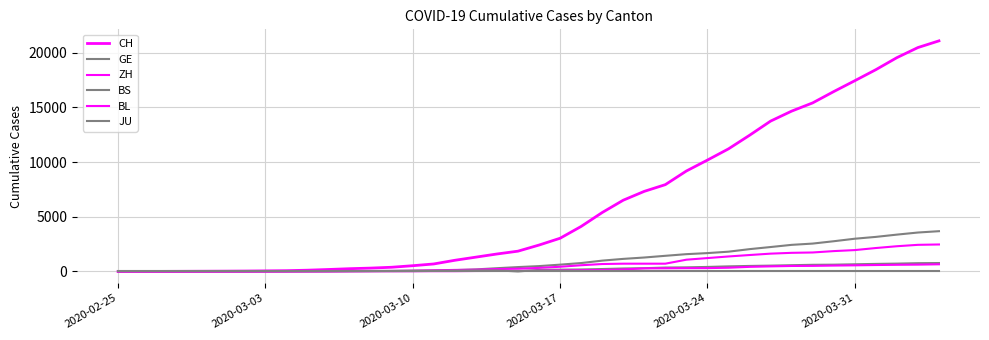

How many lines are shown in the chart?

6